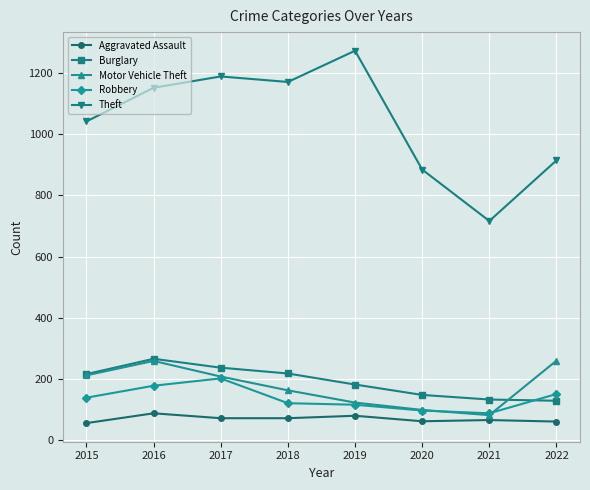

What is the value of the Robbery point at the 3rd from the left?

202